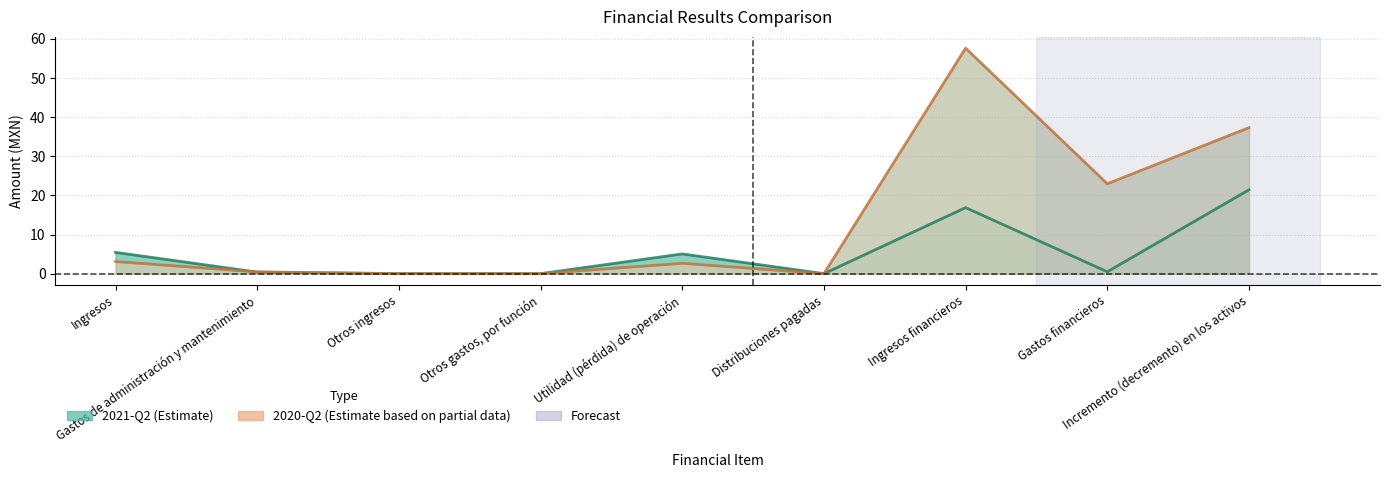

What is the value of the 2021-04-01_2021-06-30 point at the 5th from the left?

5.0